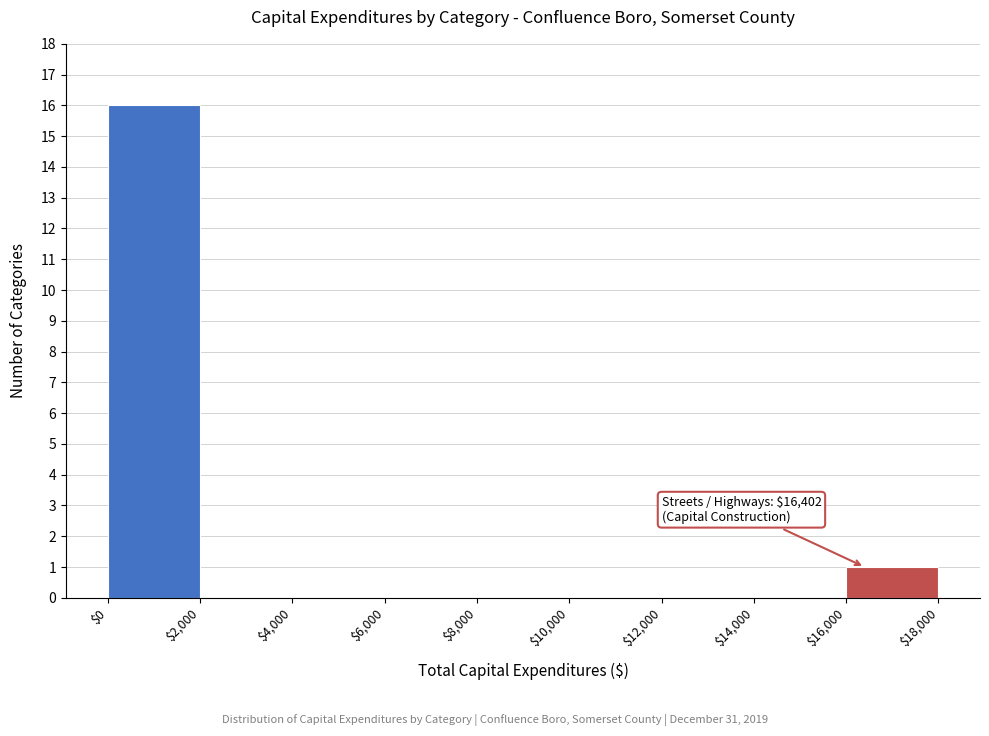

Over which range of the x-axis is the bar tallest?

$0 to $2,000